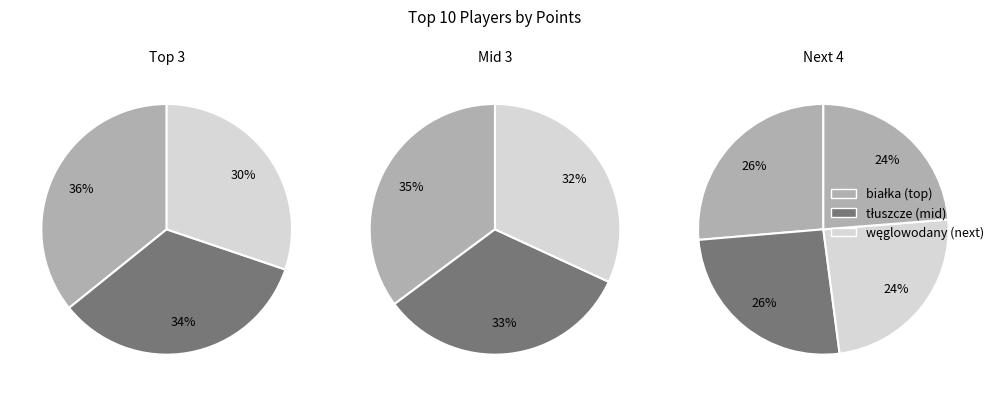

Does Anonymous 3 represent more than half of the total?

No